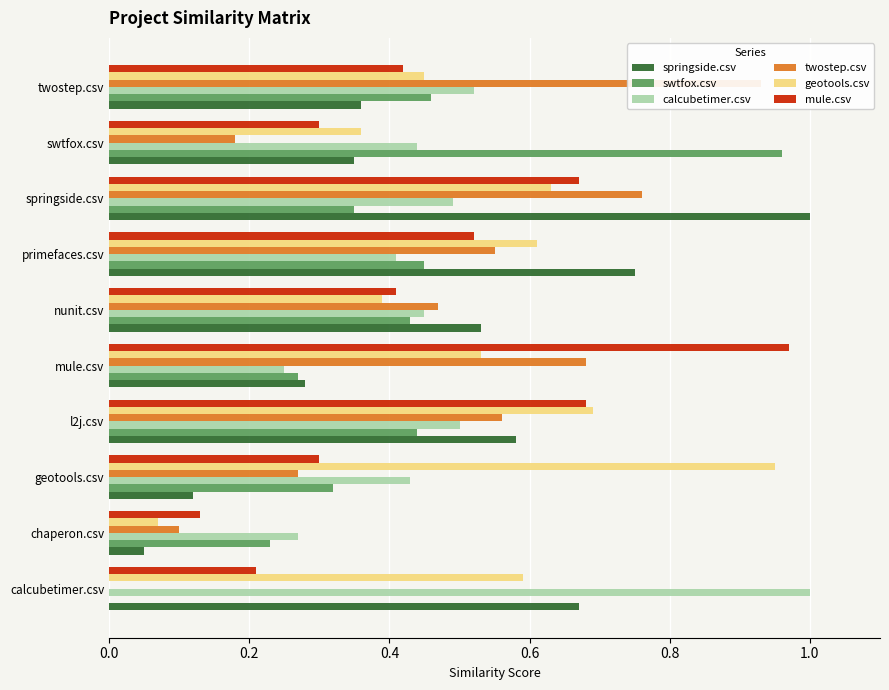

What are all the series names shown in the legend?

springside.csv, swtfox.csv, calcubetimer.csv, twostep.csv, geotools.csv, mule.csv